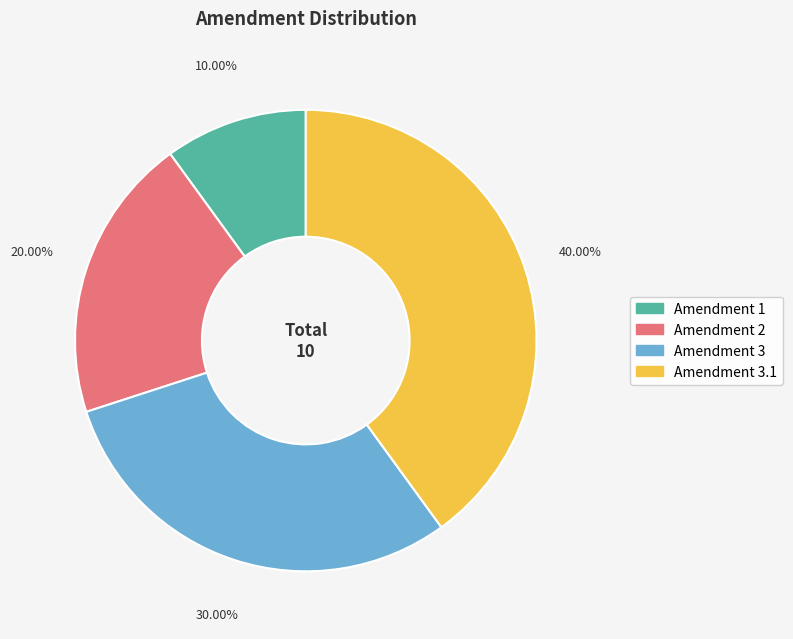

What is the ratio of the value at Amendment 3.1 to the value at Amendment 2?

2.0